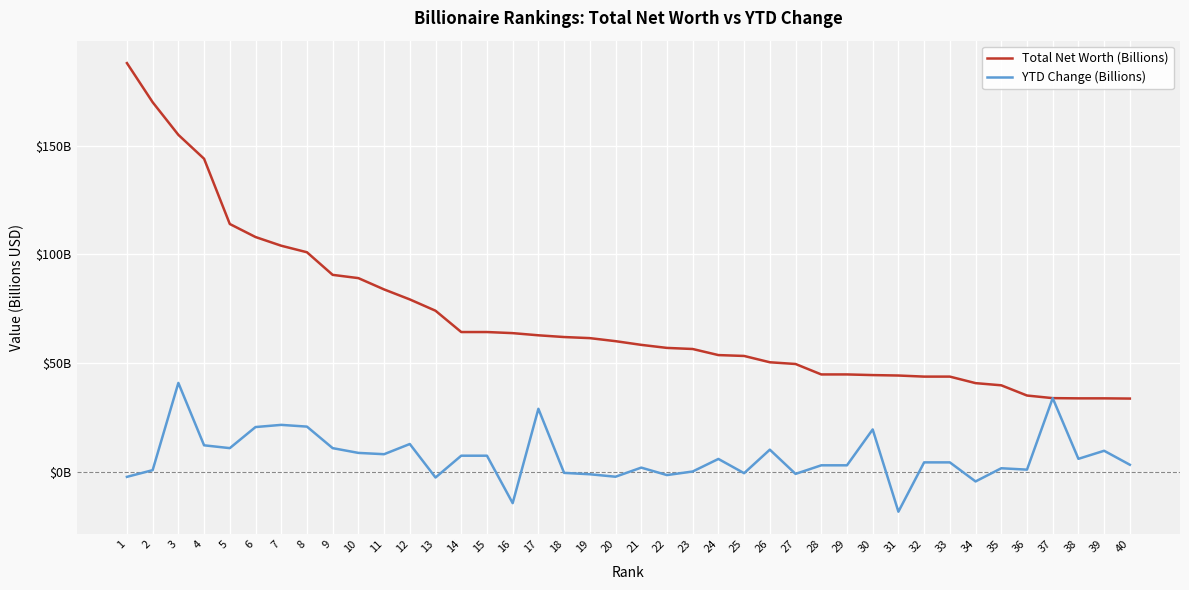

Which category has the highest value in the YTD Change (Billions) series?

3